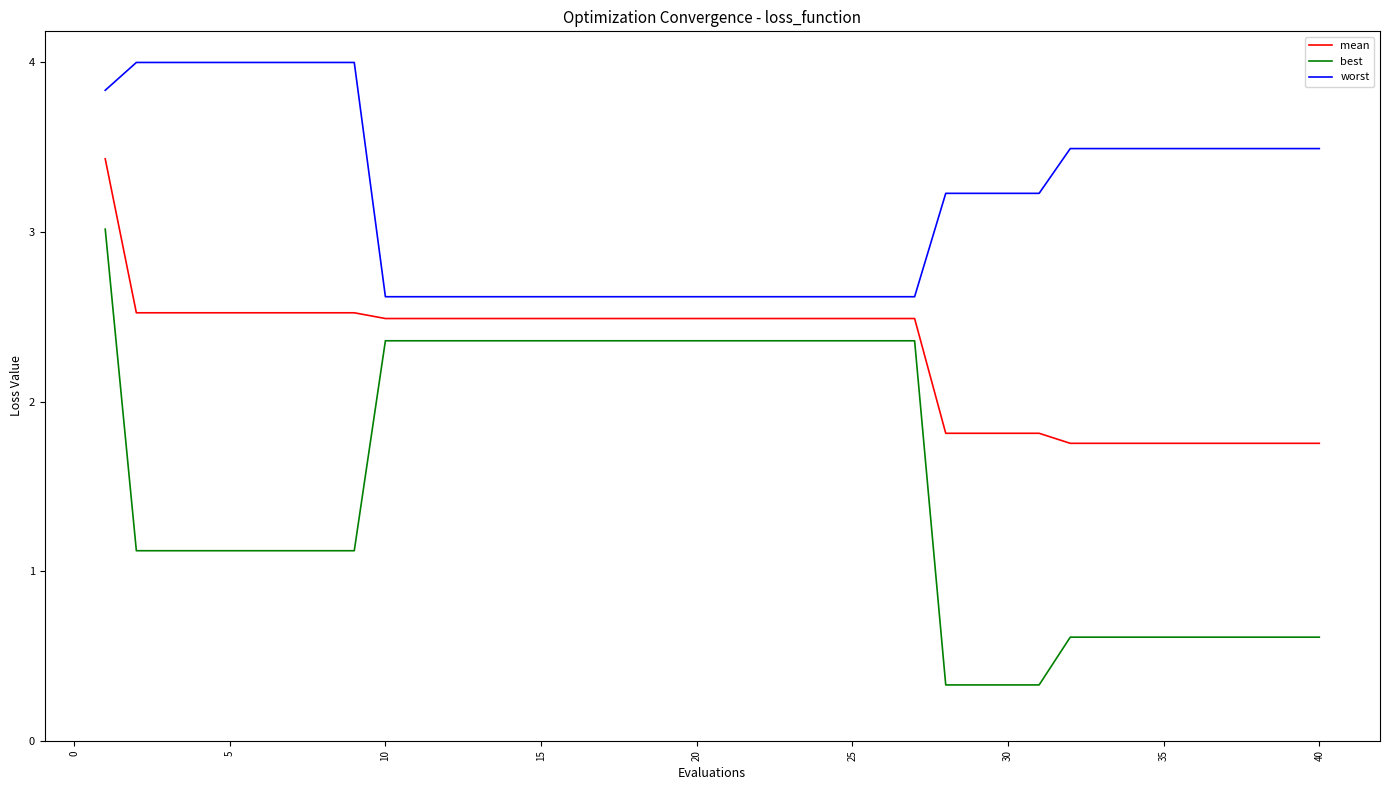

List the series in order of their overall mean, lowest first.

best, mean, worst